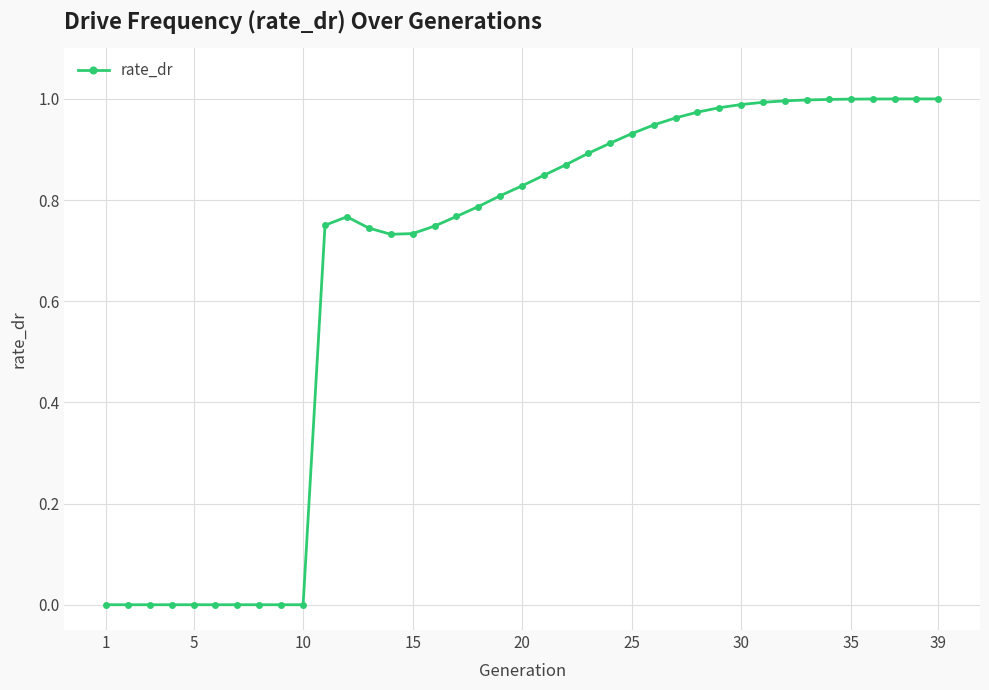

What is the sum of all values?

26.0